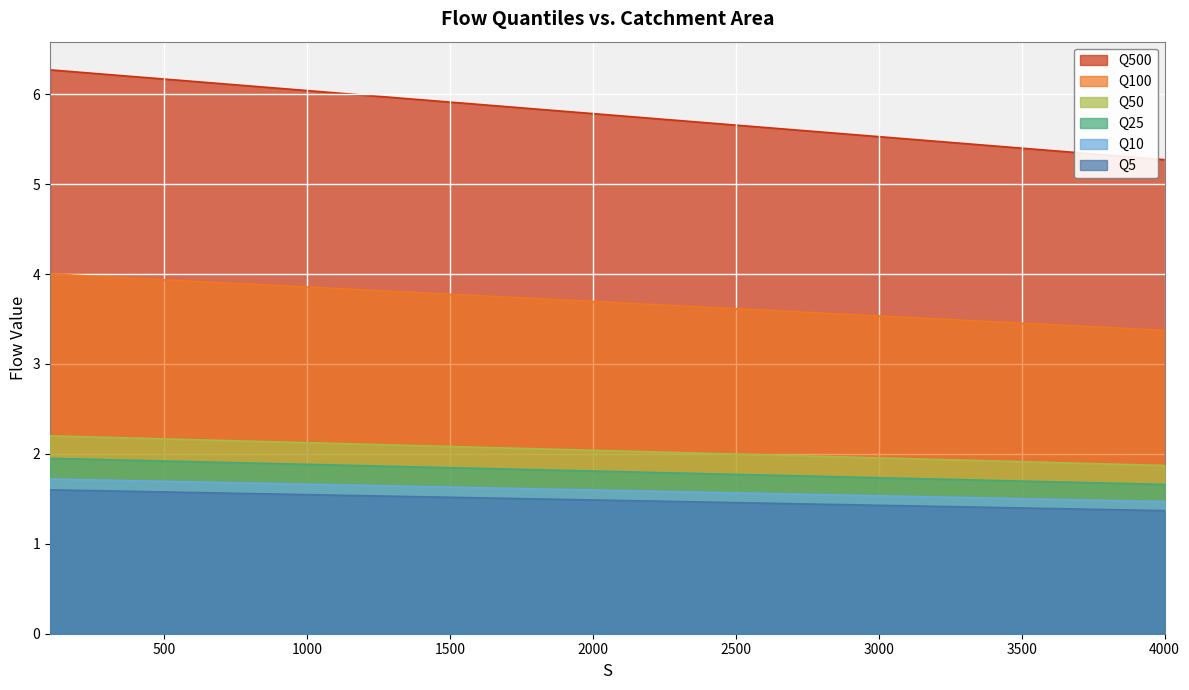

What is the total value across all series at 1300?

16.9